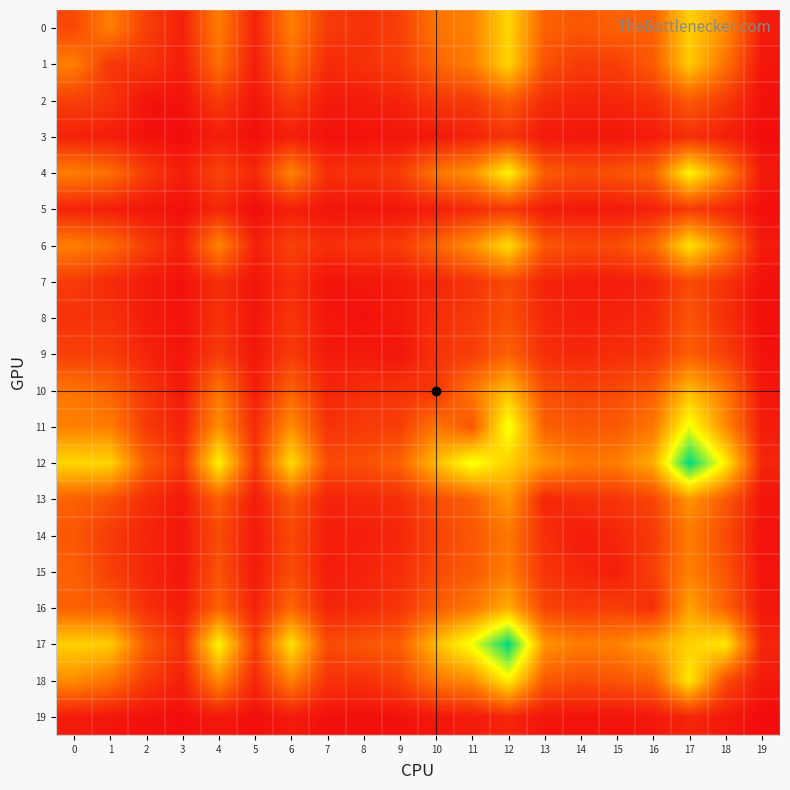

Which category has the highest value across all series?

17